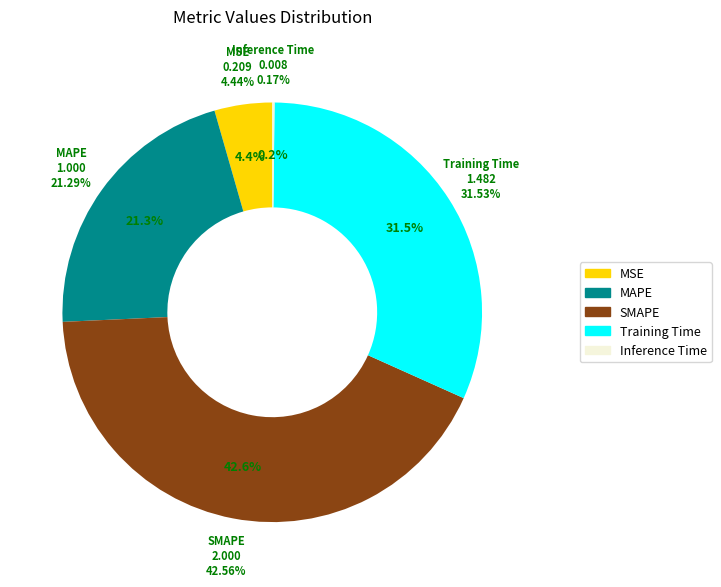

Which category has the smallest portion of the pie?

Inference Time